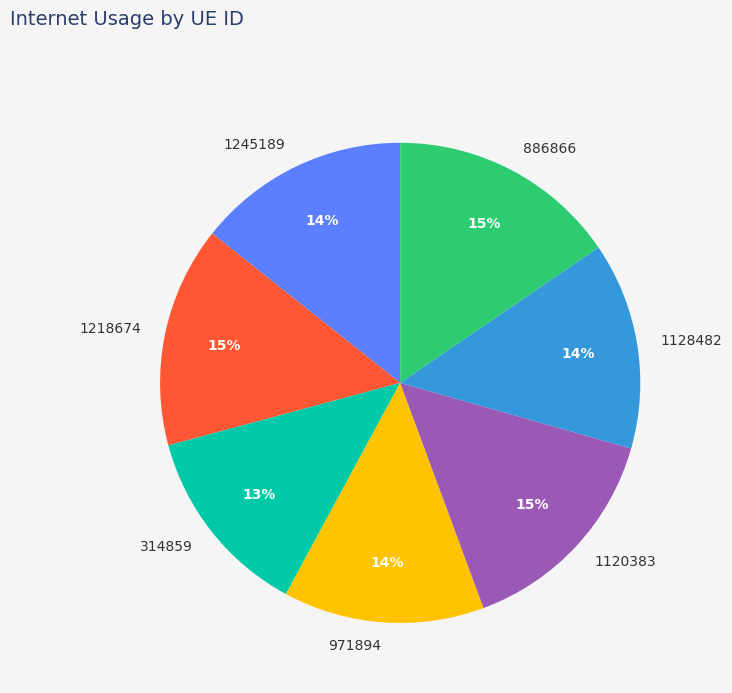

To the nearest percent, what is the combined percentage of 1245189 and 1120383?

29%